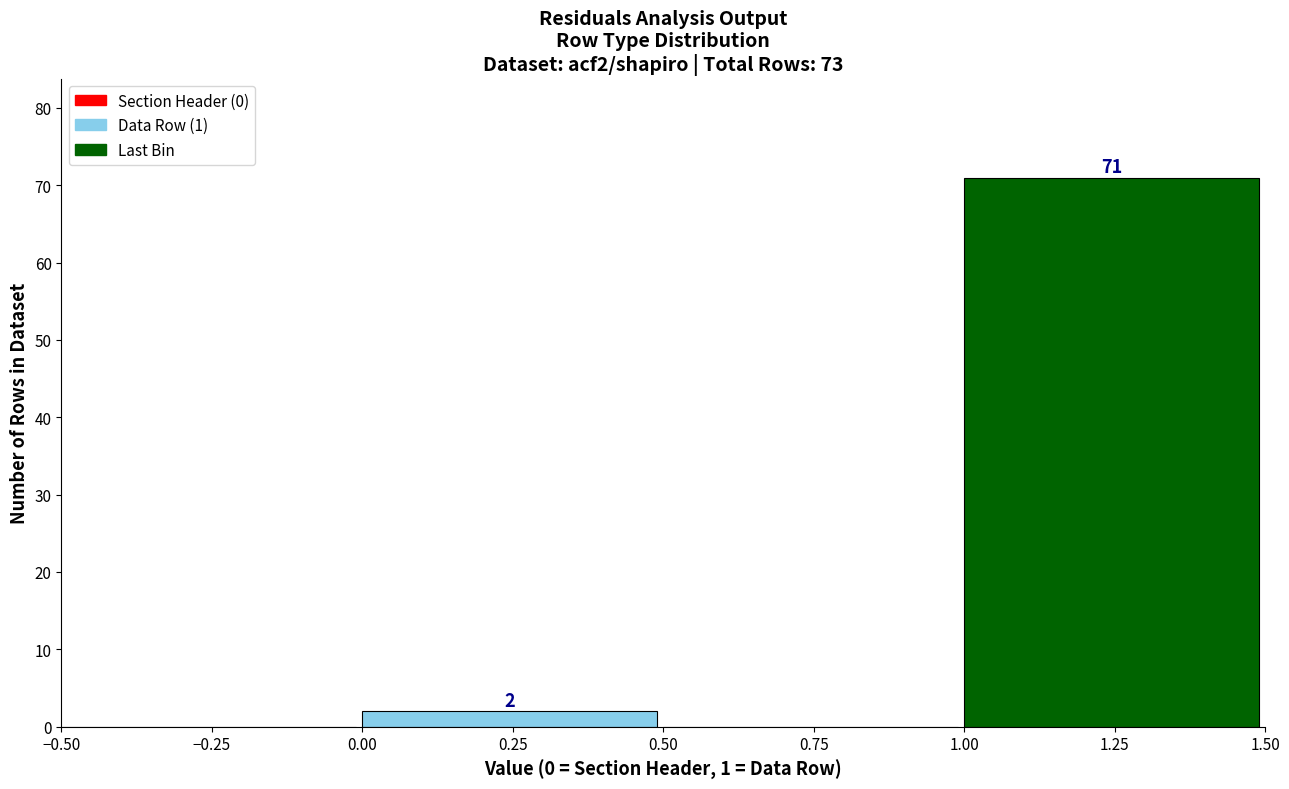

Over which range of the x-axis is the bar tallest?

1.00 to 1.50